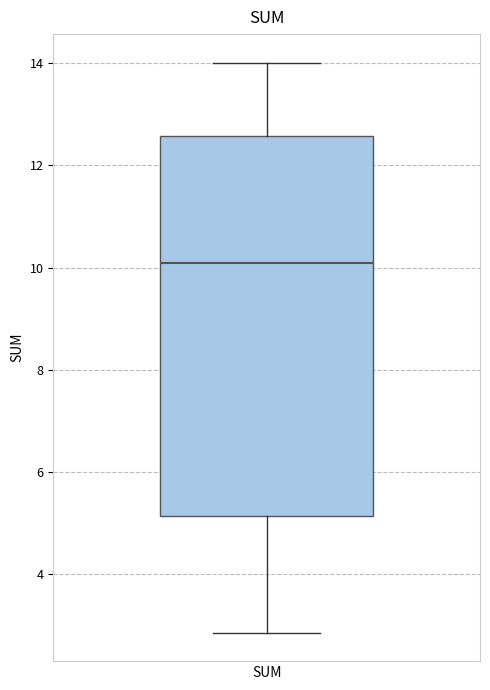

Where is the lower edge of the box for SUM on the y-axis? The values are not printed on the chart, so give them approximately, as read against the axis.

5.2